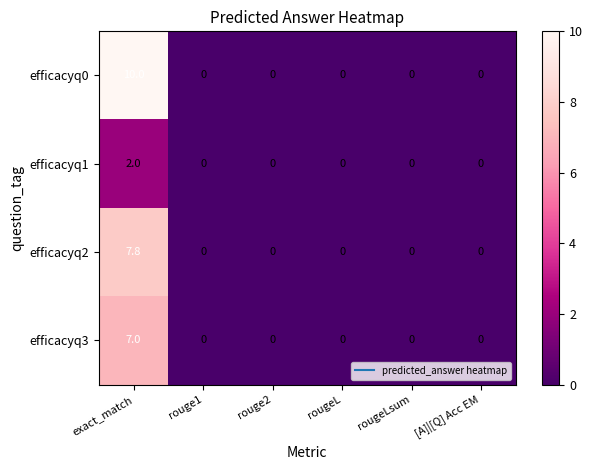

What is the difference between the highest and lowest values at exact_match?

8.0